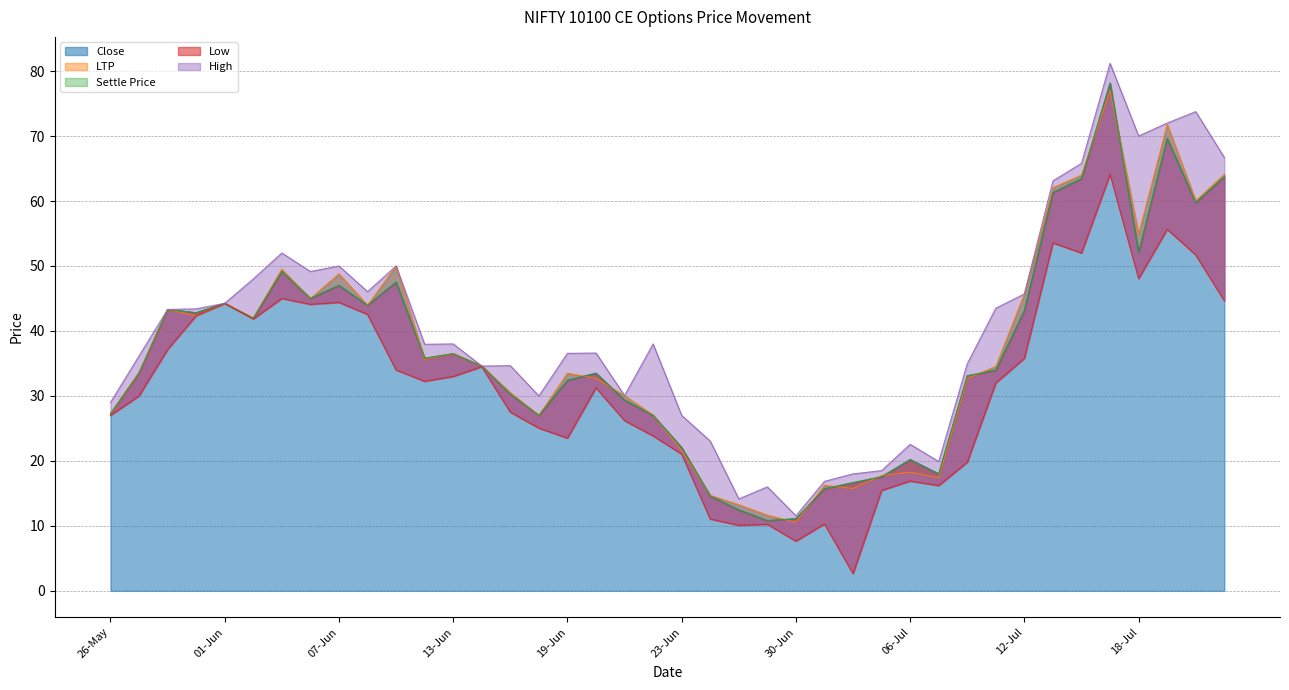

How many interior local valleys does the LTP series have?

11